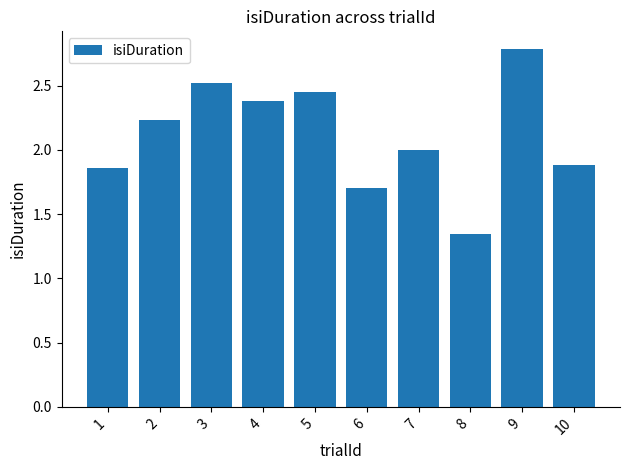

What is the value of the 7th bar from the left?

2.0